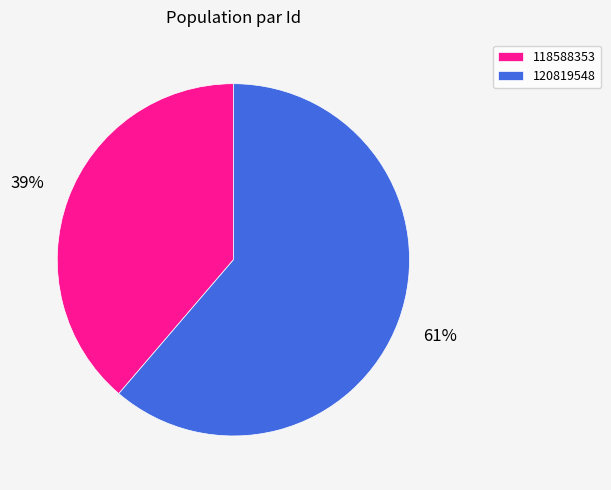

Which has a higher value, 118588353 or 120819548?

120819548